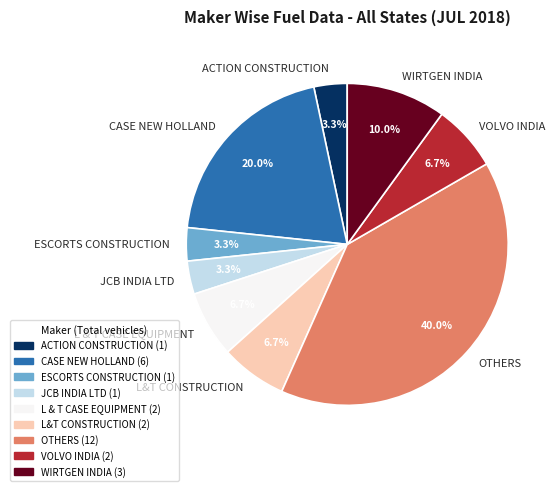

How many segments does this pie chart have?

9